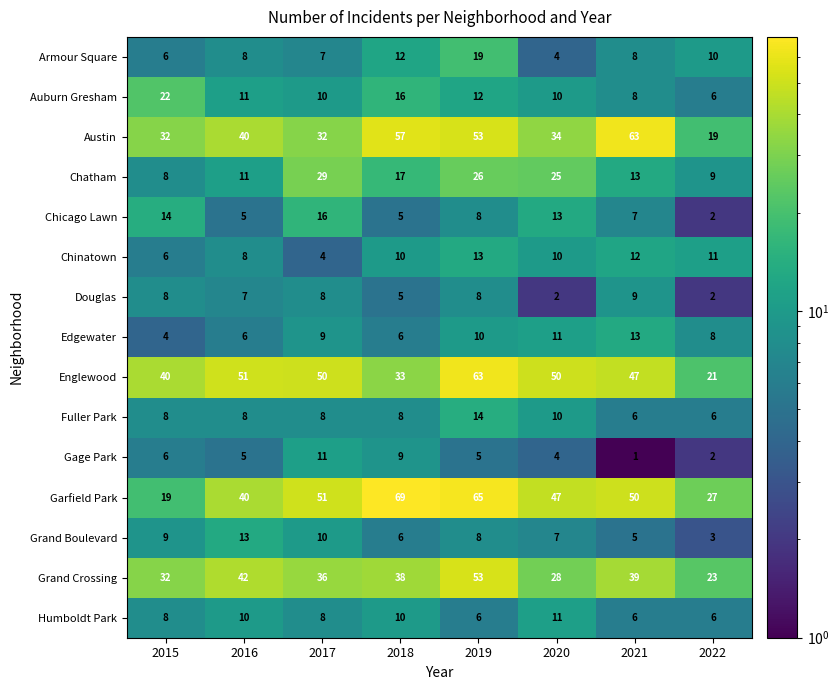

At which label does Auburn Gresham first exceed 11?

2015